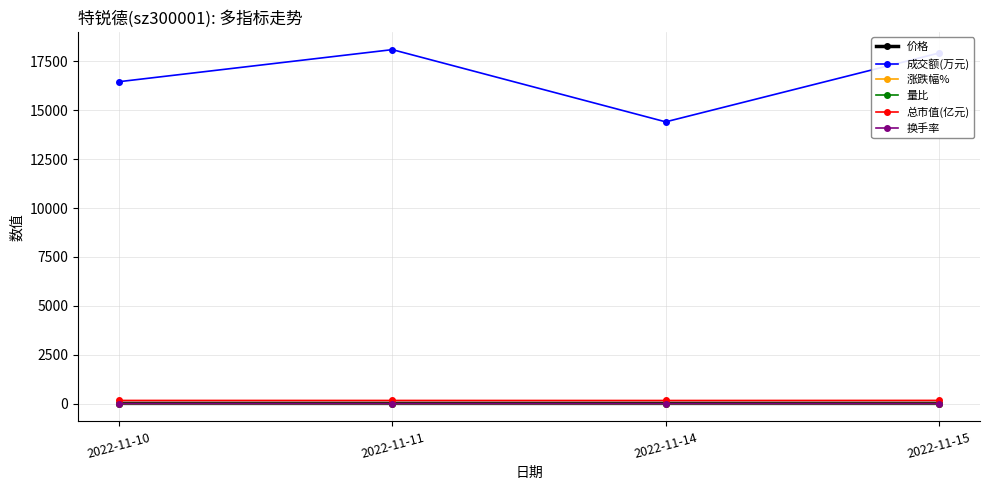

How many interior local valleys does the 价格 series have?

1